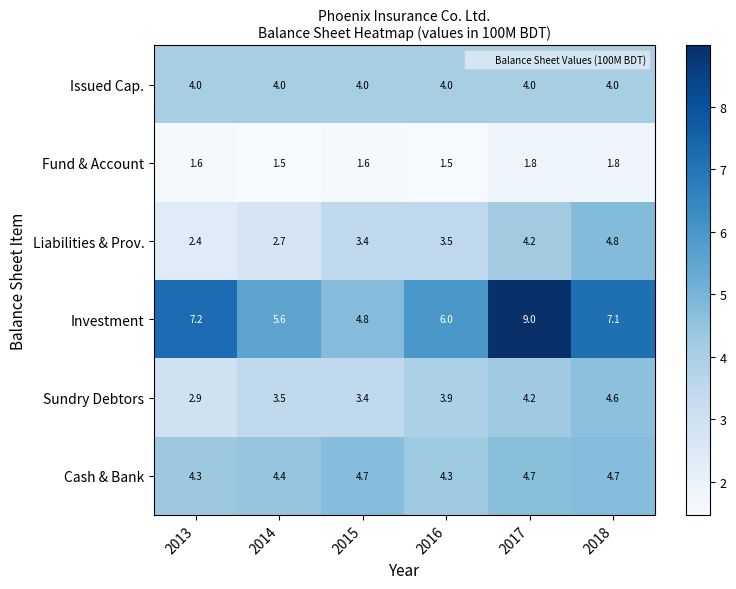

Rank the categories by Investment value from lowest to highest.

2015, 2014, 2016, 2018, 2013, 2017